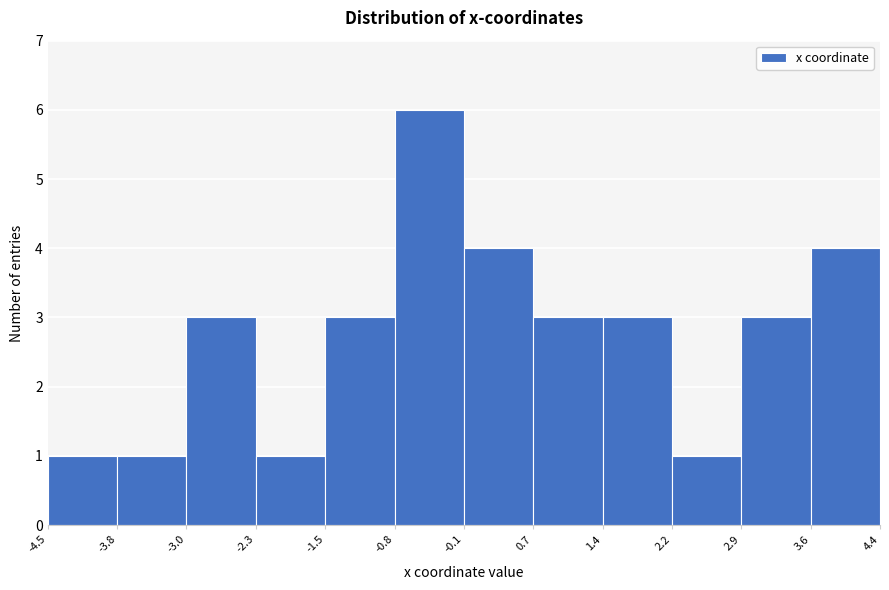

Reading left to right, list every bar in this chart as the range it spans on the x-axis followed by its height. The values are not printed on the chart, so give them approximately, as read against the axis.

-4.5 to -3.8: 1
-3.8 to -3.0: 1
-3.0 to -2.3: 3
-2.3 to -1.5: 1
-1.5 to -0.8: 3
-0.8 to -0.1: 6
-0.1 to 0.7: 4
0.7 to 1.4: 3
1.4 to 2.2: 3
2.2 to 2.9: 1
2.9 to 3.6: 3
3.6 to 4.4: 4